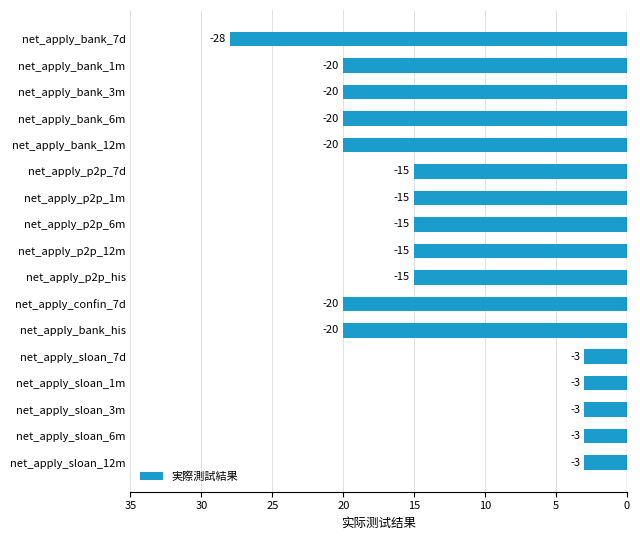

Does the chart contain any negative values?

Yes